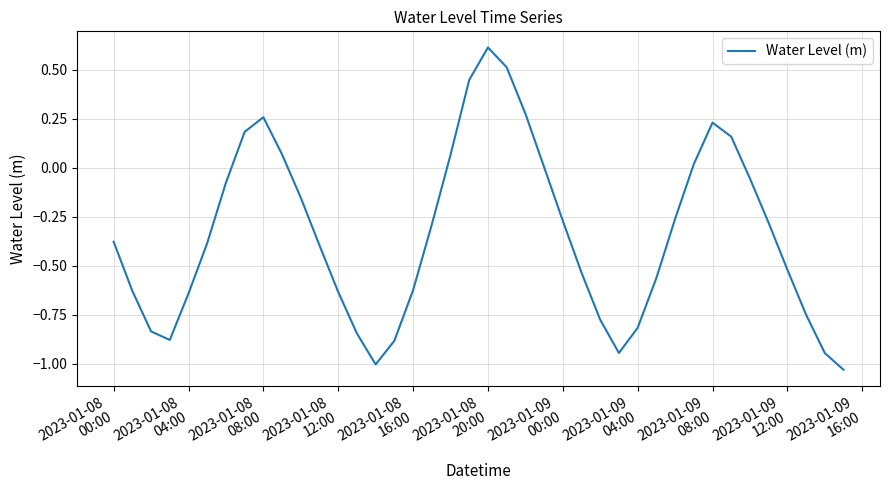

What is the greatest value displayed?

0.6